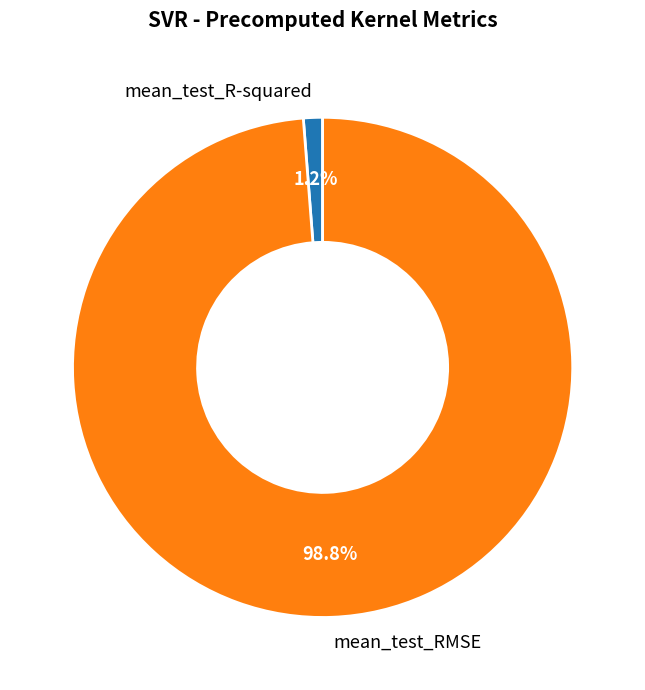

Does any single category account for the majority?

Yes